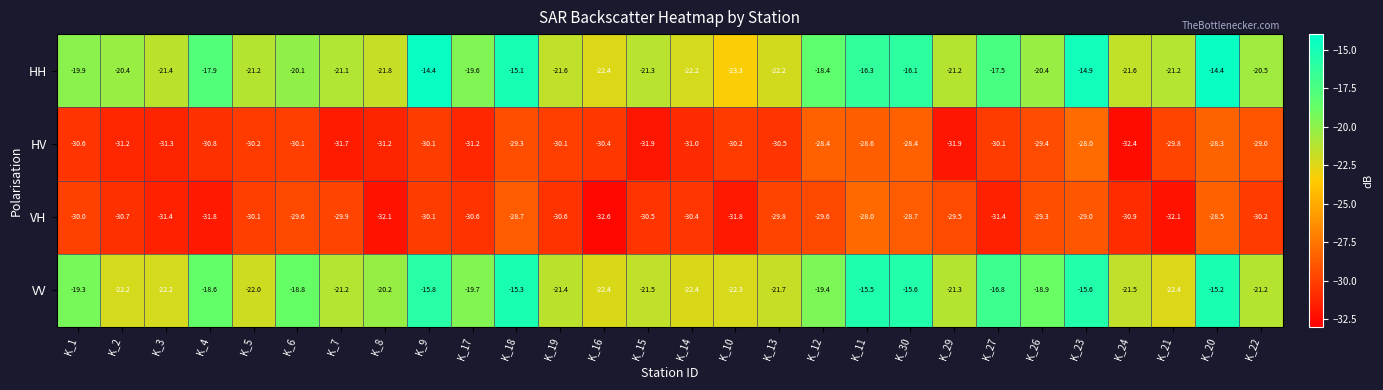

True or false: HH has a value of -14.9 at K_23.

True